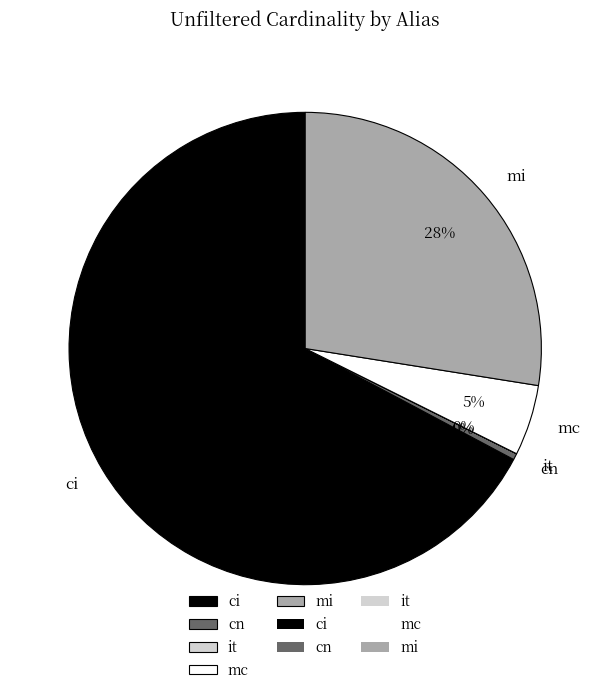

Between mi and ci, which is larger?

ci